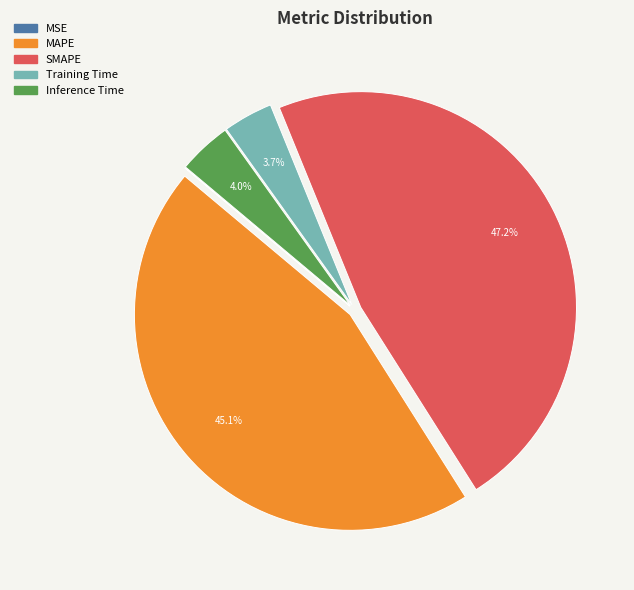

Is there a majority slice in this chart?

No